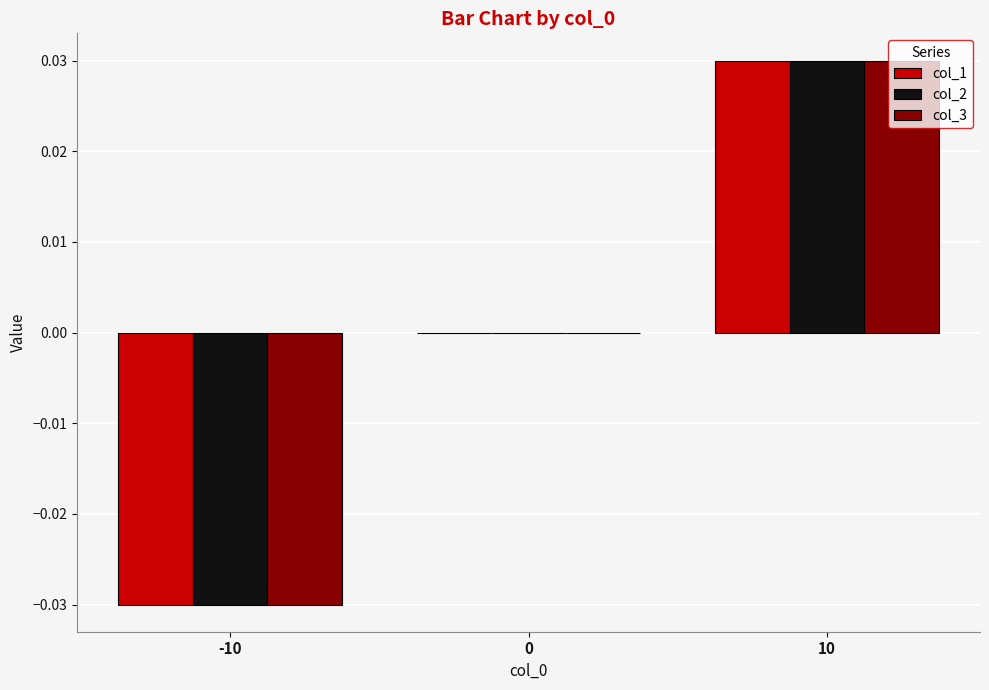

Is the value of col_2 at 0 greater than the value of col_1 at 10?

No